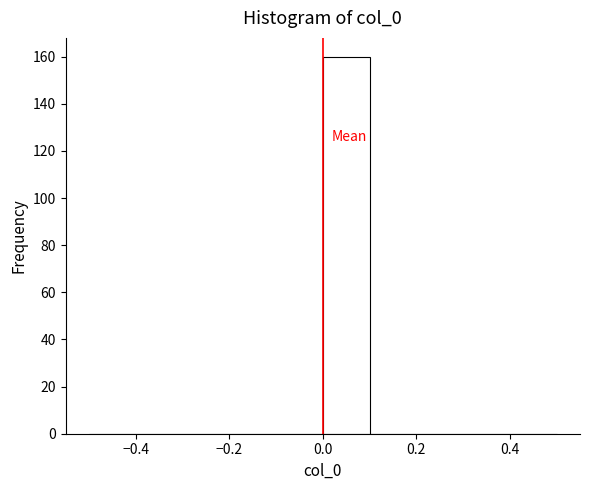

What is the height of the bar covering 0.0 to 0.1 on the x-axis? The values are not printed on the chart, so give them approximately, as read against the axis.

160